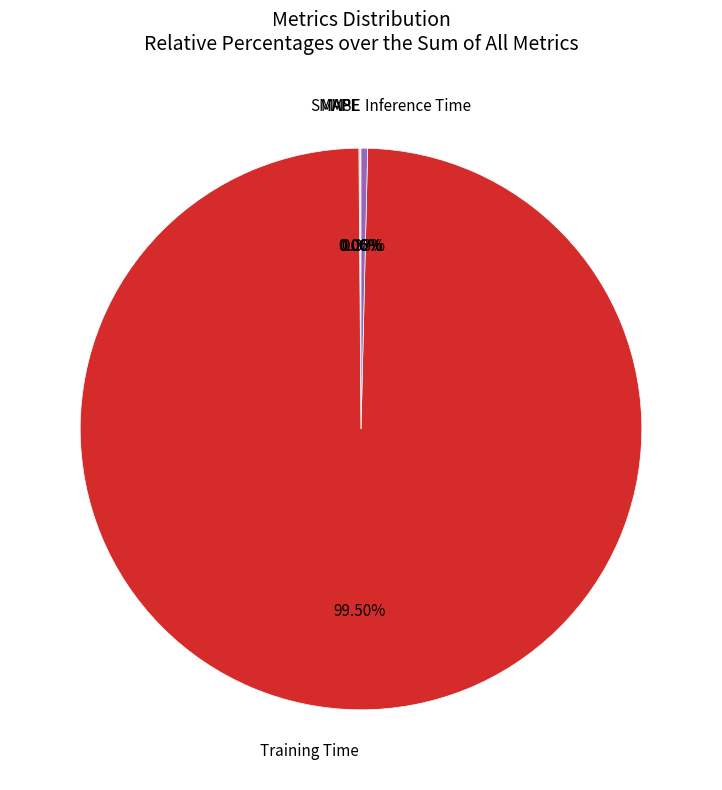

What is the largest slice in the pie chart?

Training Time